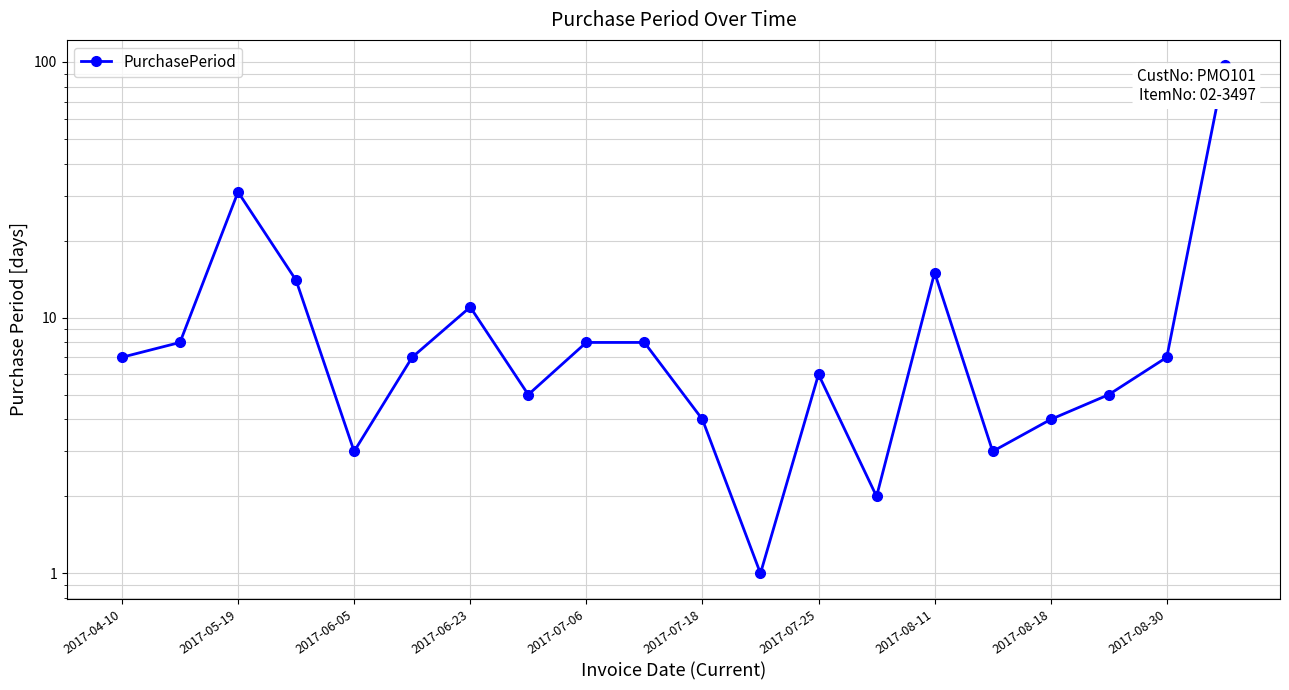

What is the value of the 9th point from the left?

8